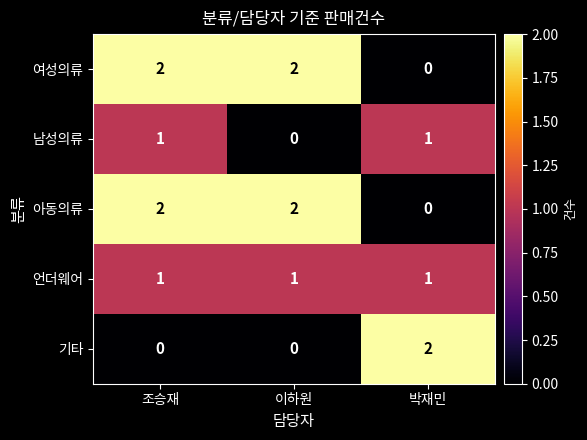

At which category is the sum across all series the highest?

조승재